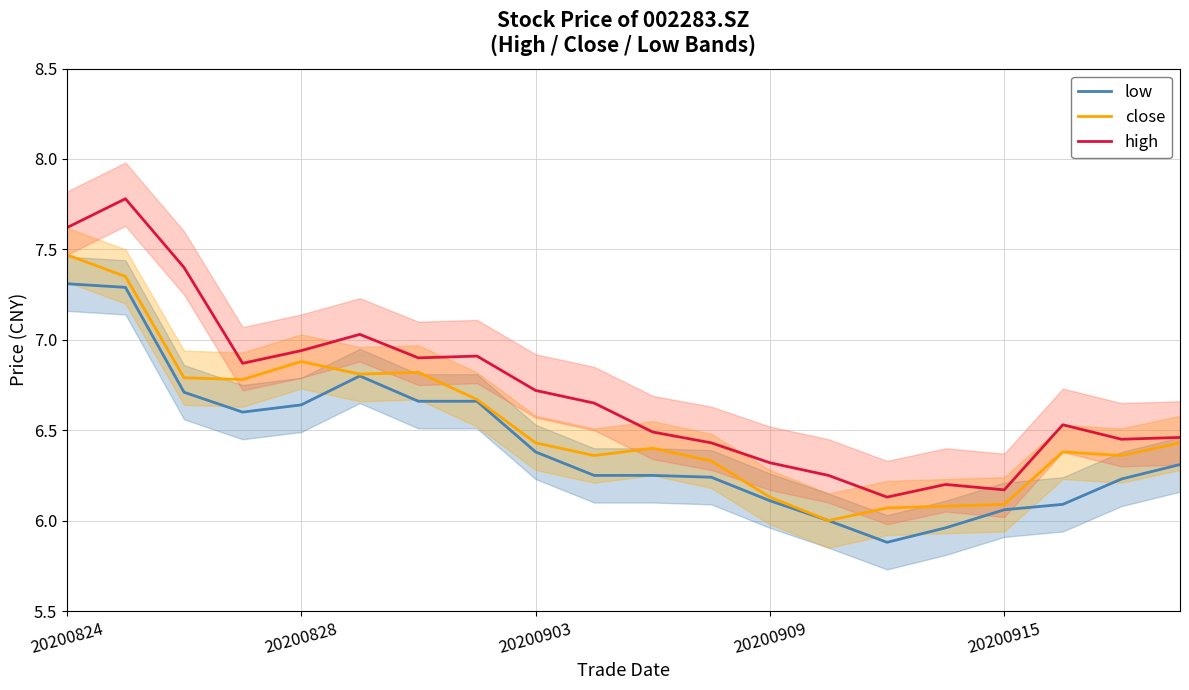

Does the chart have visible grid lines?

Yes